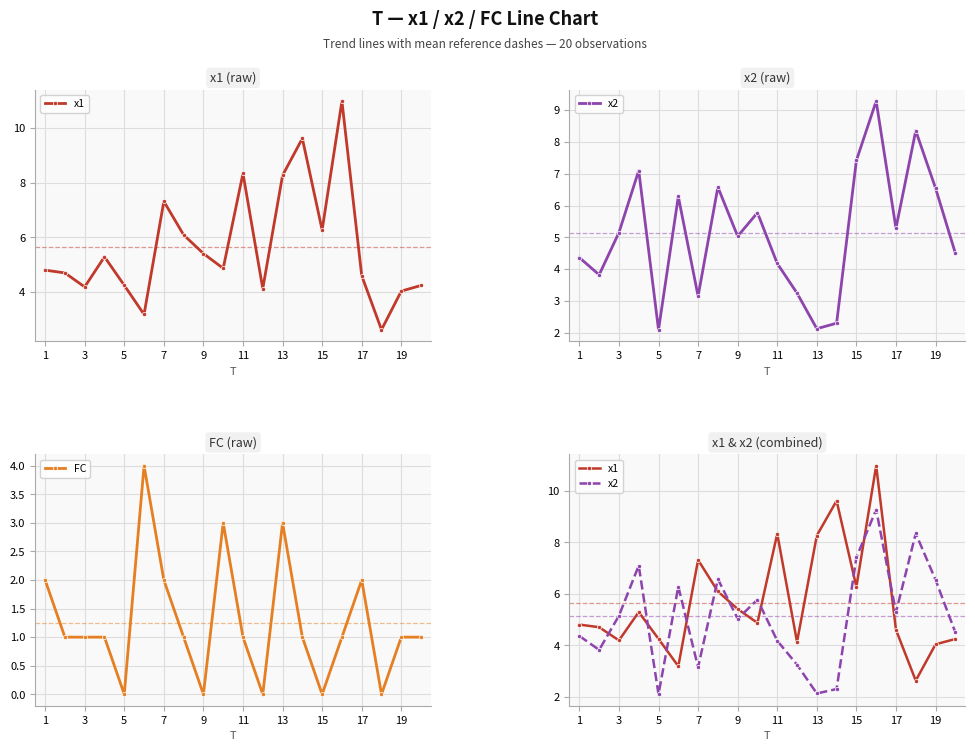

True or false: x1 has more than 0 interior local peaks.

True